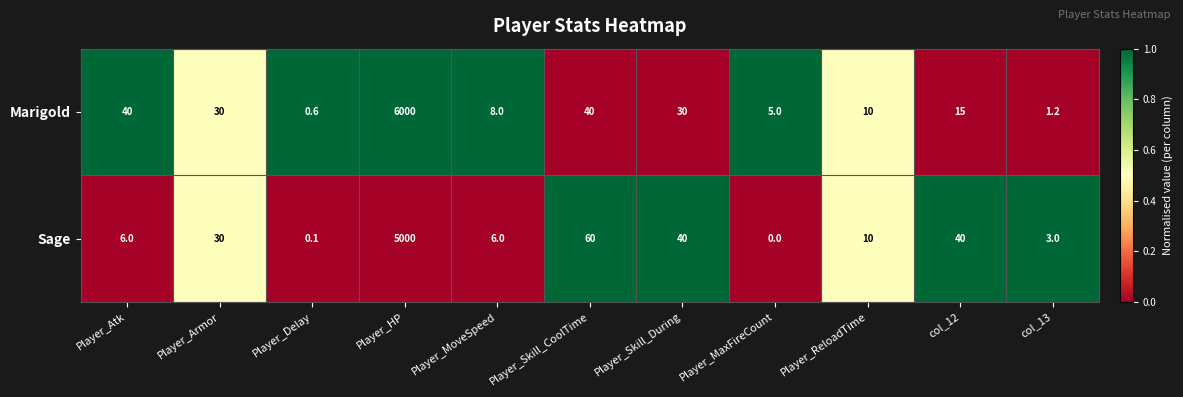

What is the sum of the Marigold values at Player_HP and Player_Delay?

6000.6